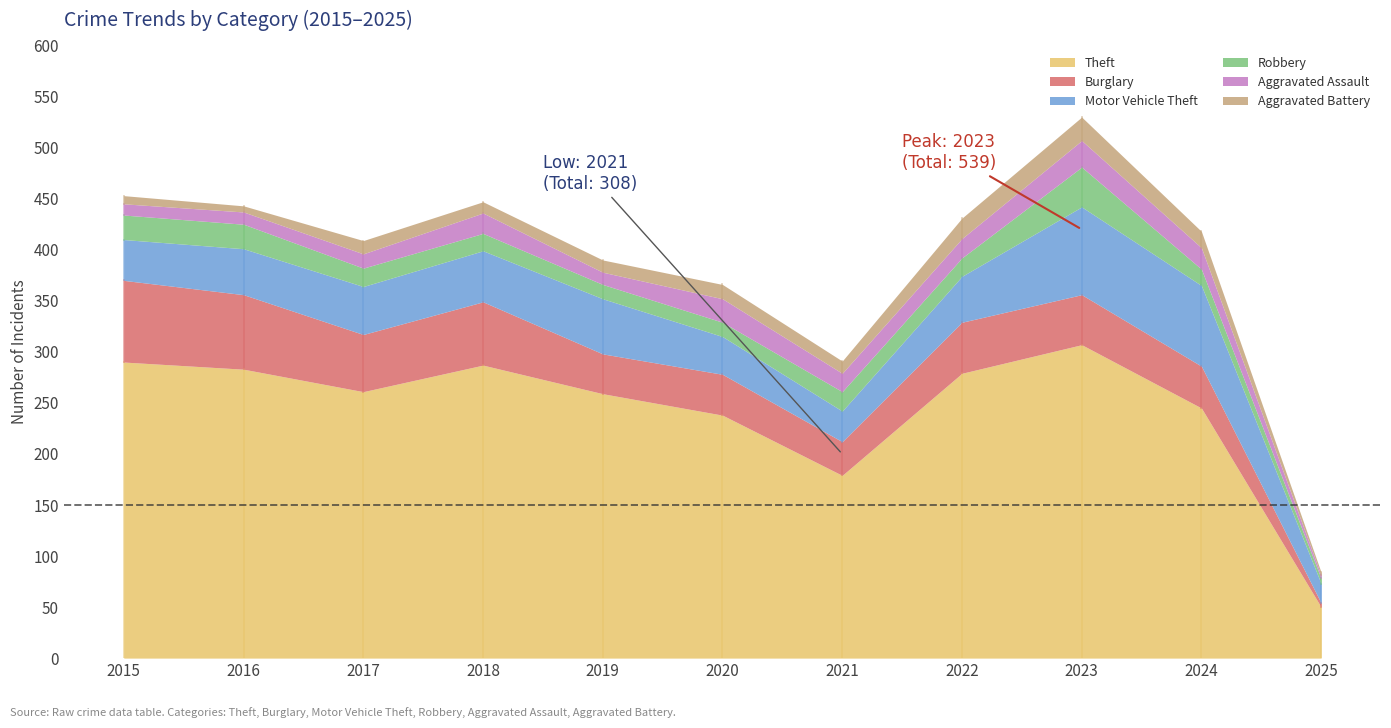

Reading left to right, extract all data points from this chart.

Theft: 290	283	261	287	259	238	179	279	307	245	50
Burglary: 80	73	56	62	39	40	33	50	49	41	4
Motor Vehicle Theft: 40	45	47	50	54	37	30	45	86	79	19
Robbery: 24	24	18	17	14	14	19	18	39	16	5
Aggravated Assault: 11	12	14	20	12	23	18	19	26	21	3
Aggravated Battery: 8	6	13	11	12	14	12	20	23	16	3